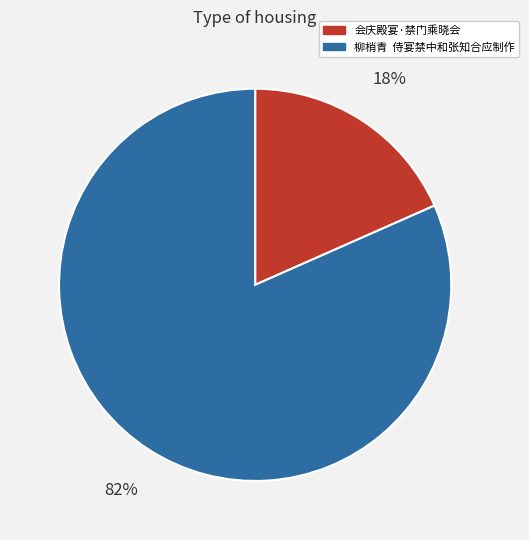

Rank the categories by value from lowest to highest.

会庆殿宴·禁门乘晓会, 柳梢青 侍宴禁中和张知合应制作